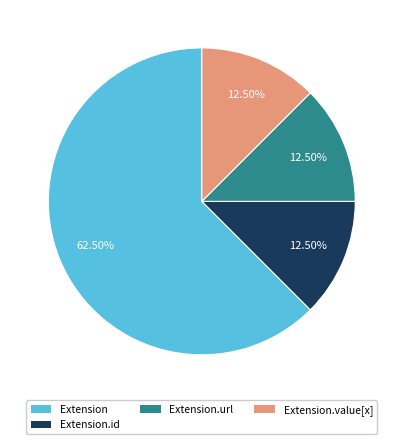

Is Extension.url the majority of the pie?

No